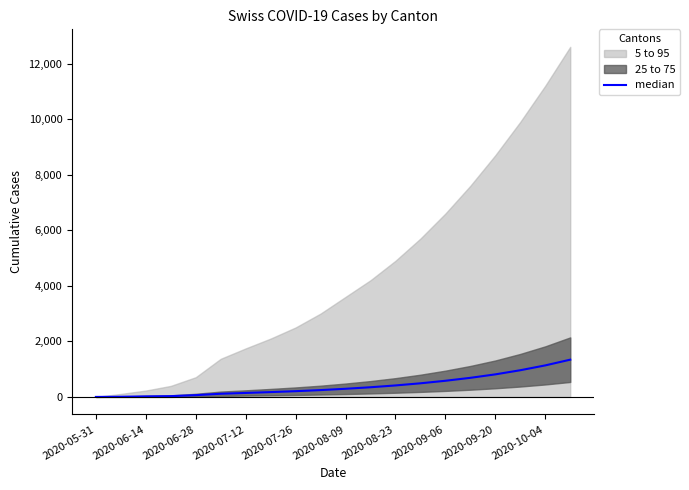

What is the difference between the second highest and minimum values?

1135.0